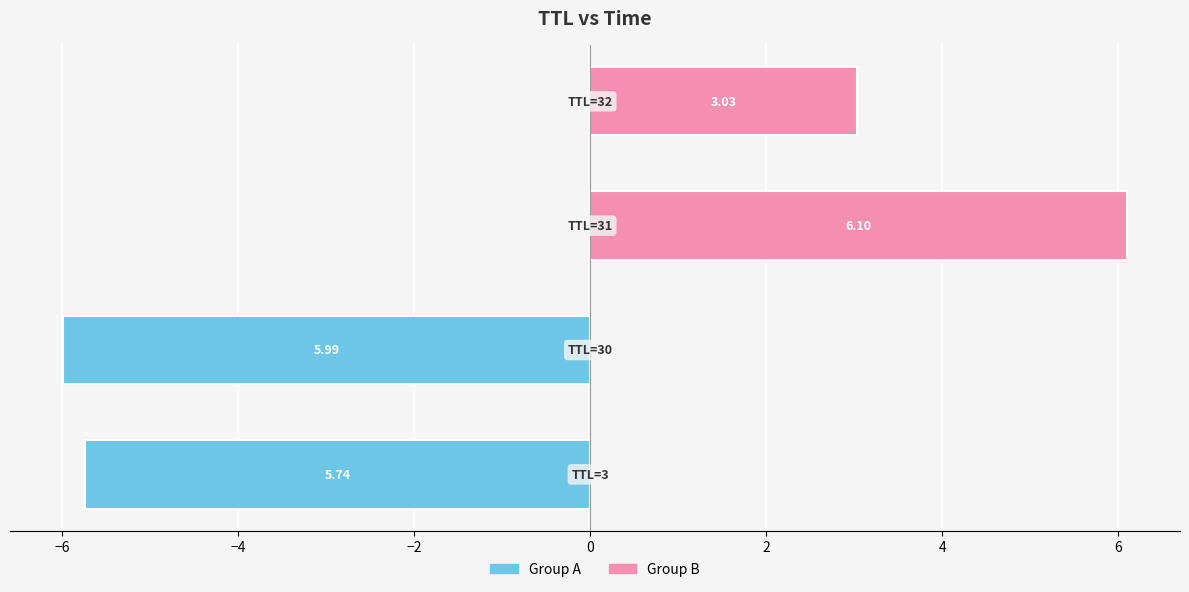

The Group A (TTL ≤ mid) series shows 3.5 at −4. True or false?

False